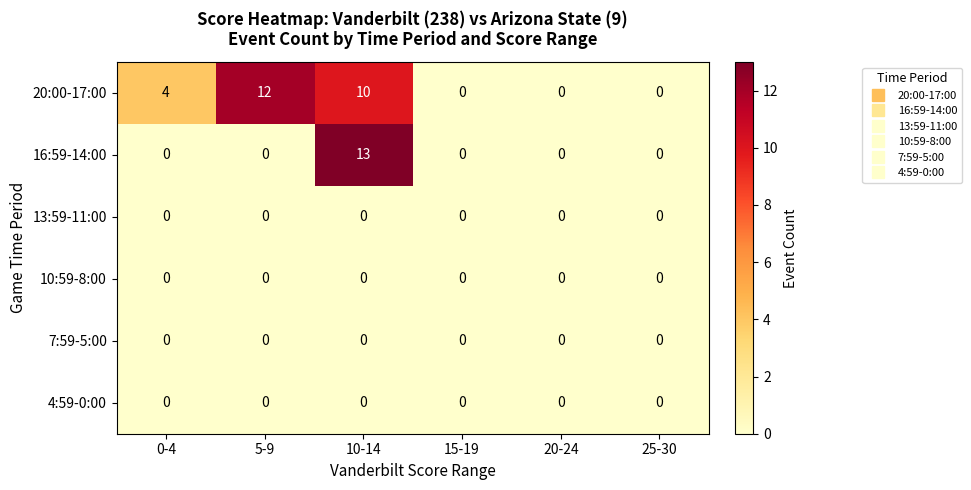

Between 0-4 and 10-14, which series saw the biggest shift?

16:59-14:00